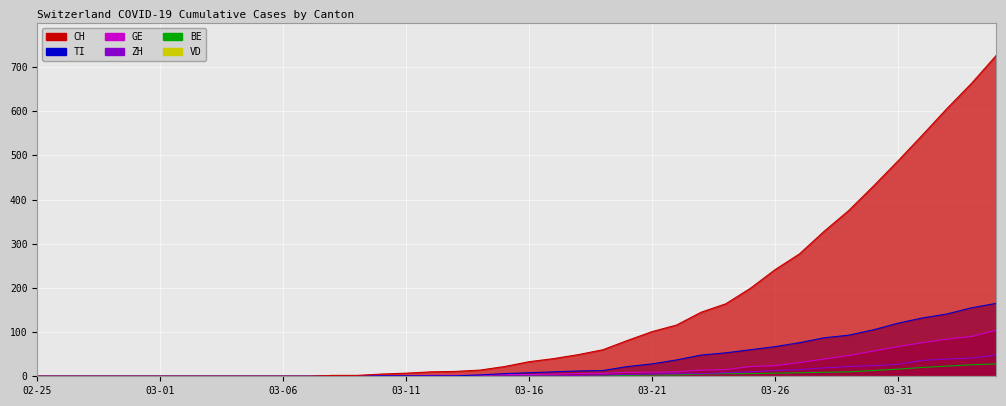

The ZH series shows 0 at 03-01. True or false?

True